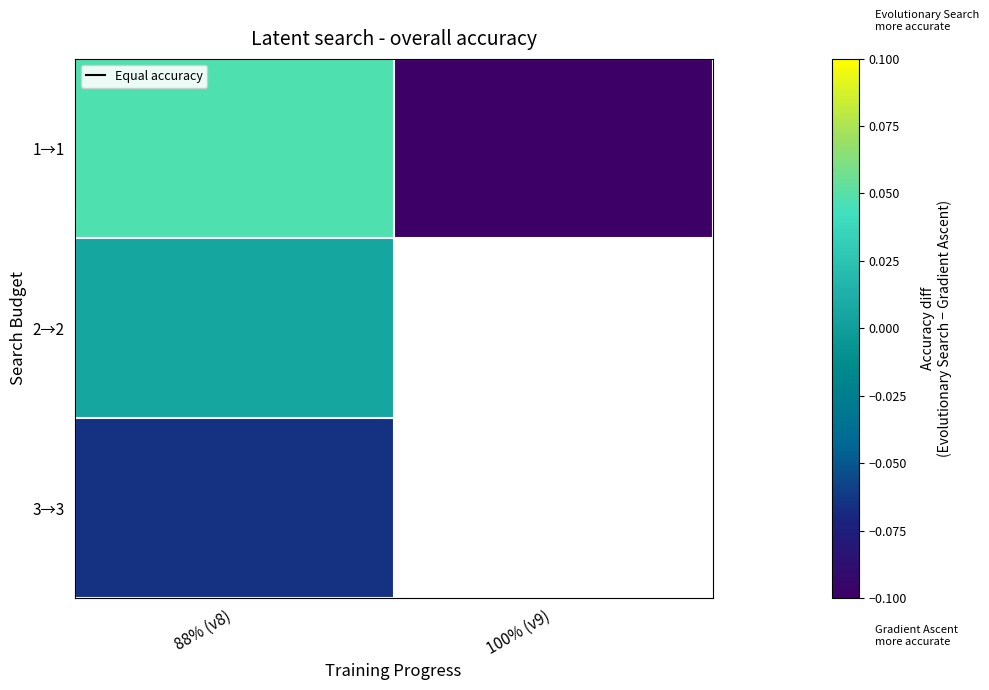

Is the value of 3→3 at 100% (v9) greater than the value of 2→2 at 100% (v9)?

No